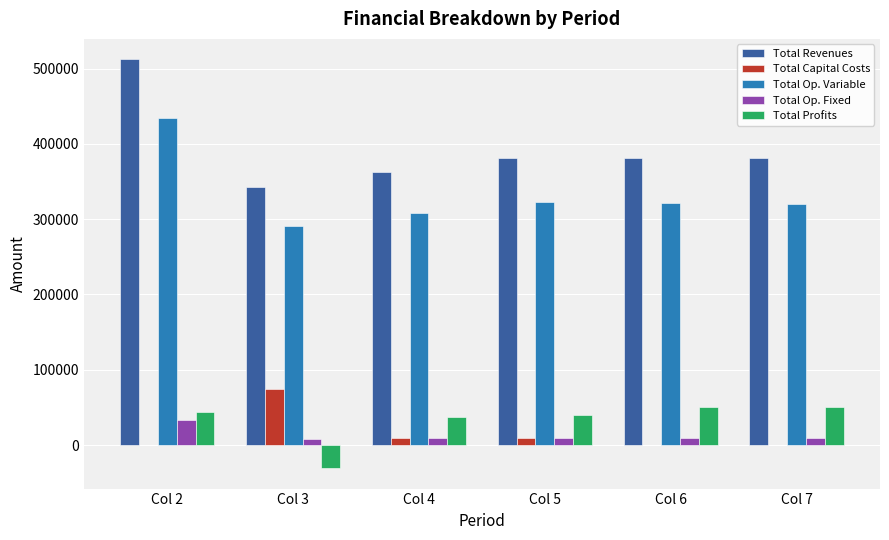

What is the maximum value shown in the chart?

512306.7